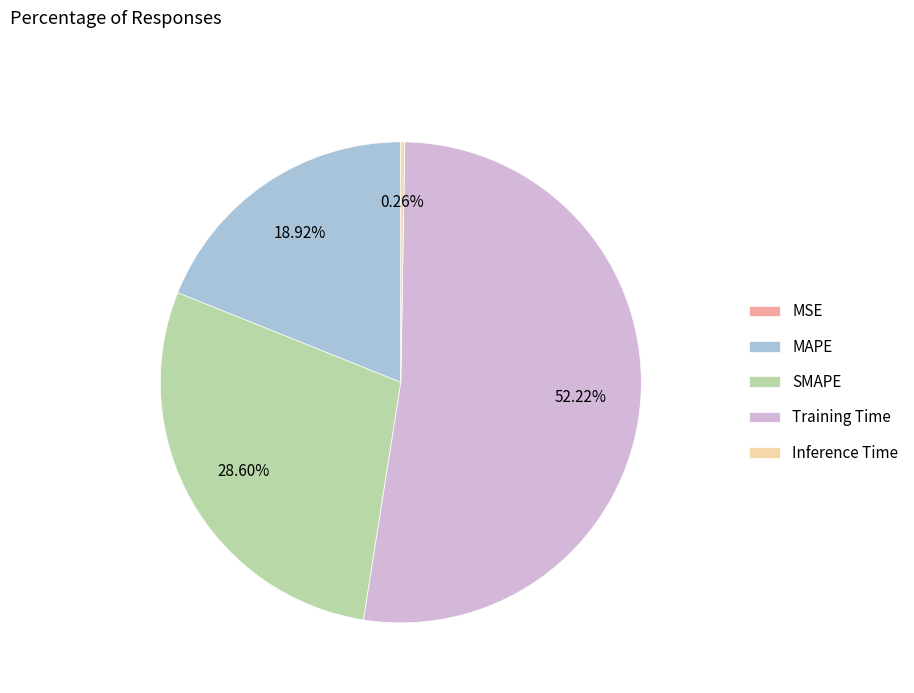

True or false: Training Time accounts for 52% of the total.

True